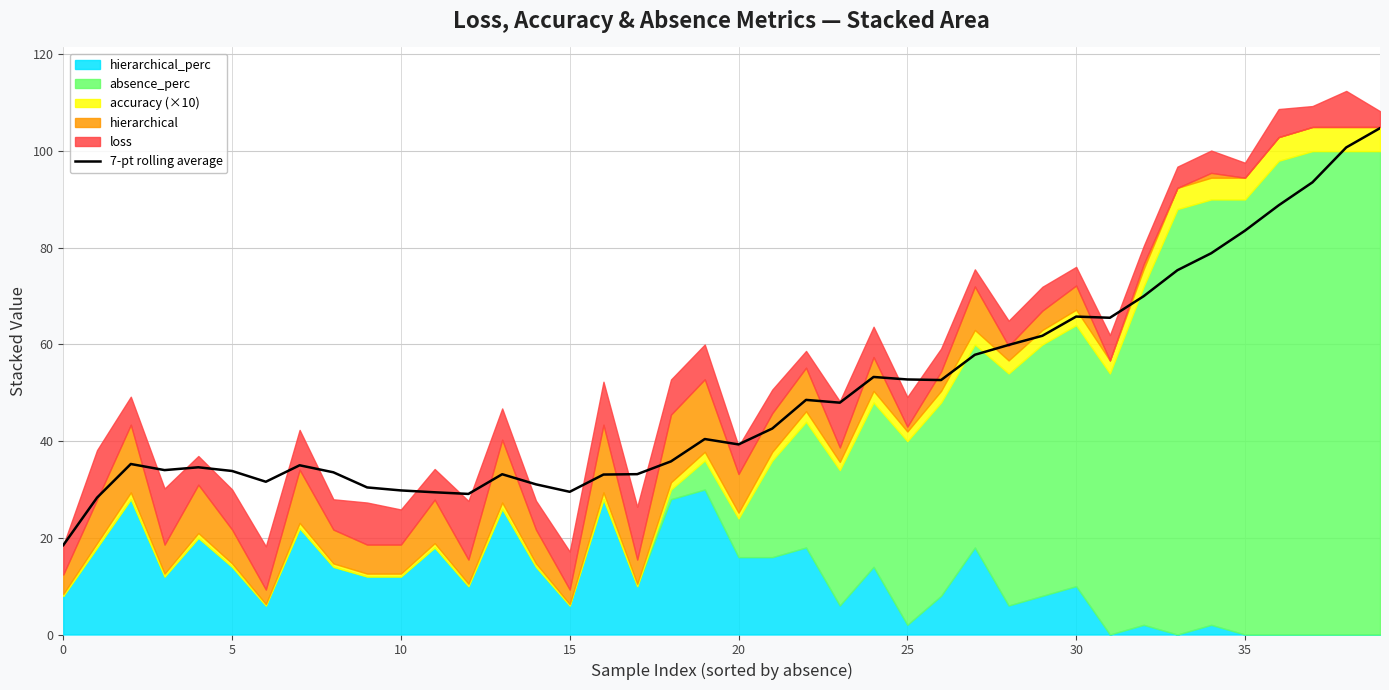

True or false: the data shows 44.6 at 17.

False